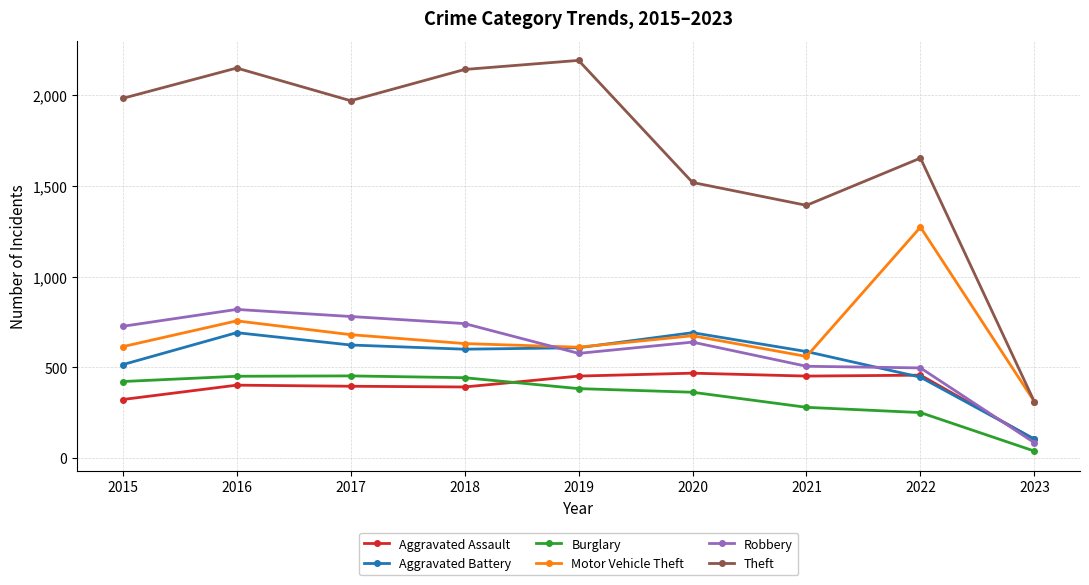

What is the spread (max minus min) of values at 2018?

1748